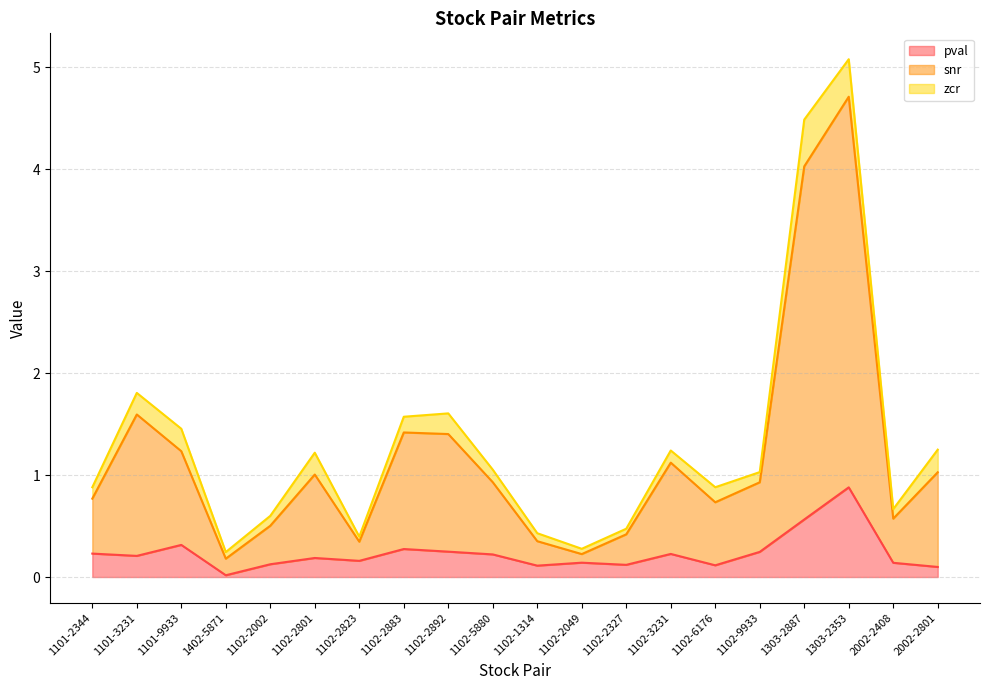

What are all the series names shown in the legend?

pval, snr, zcr